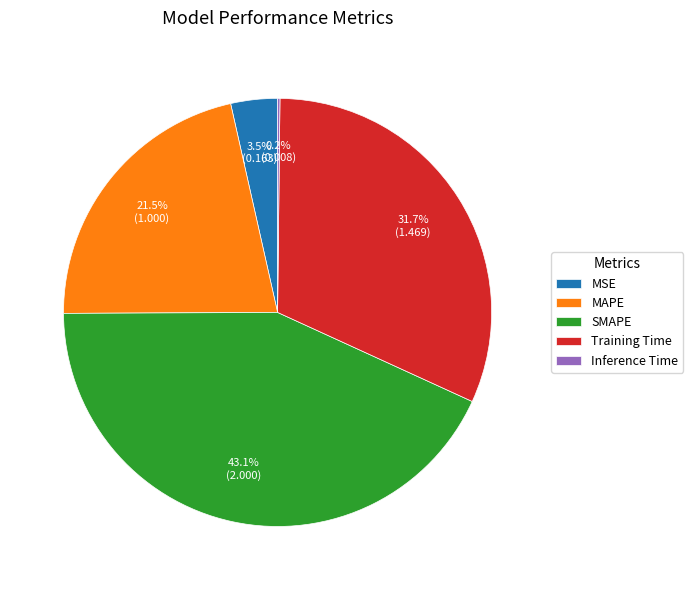

Does MAPE represent more than half of the total?

No